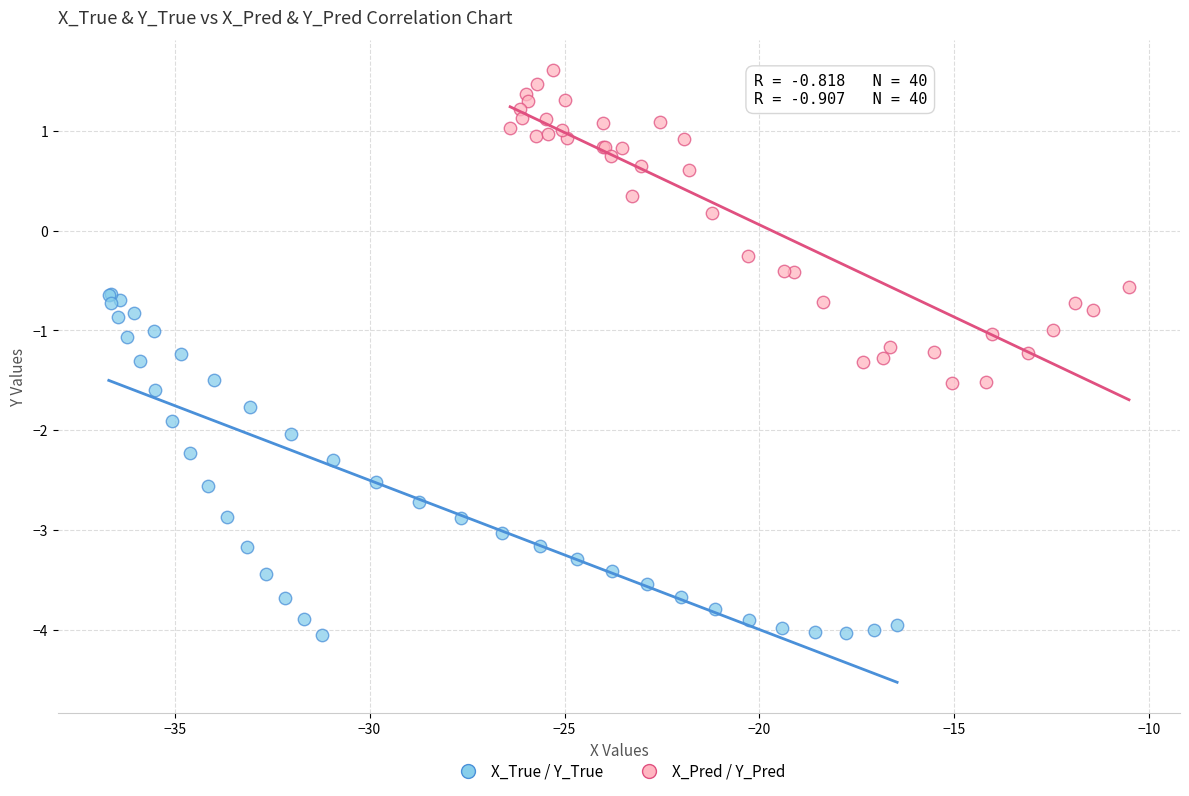

Which series contains the lowest Y value?

X_True / Y_True